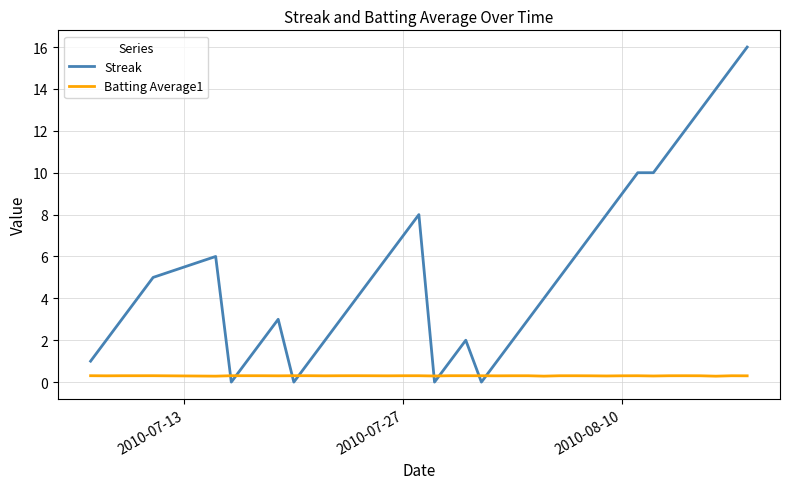

Which series has the largest range (max minus min)?

Streak